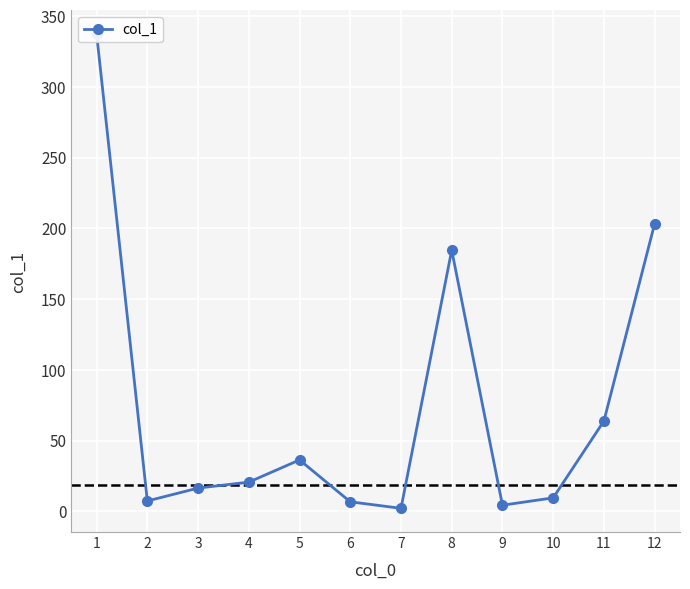

True or false: there are more than 2 points higher than both neighbors.

False